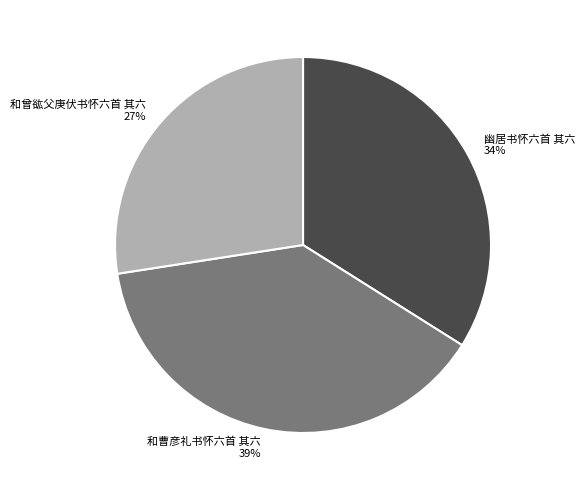

What percentage is the 幽居书怀六首 其六 slice, to the nearest percent?

34%